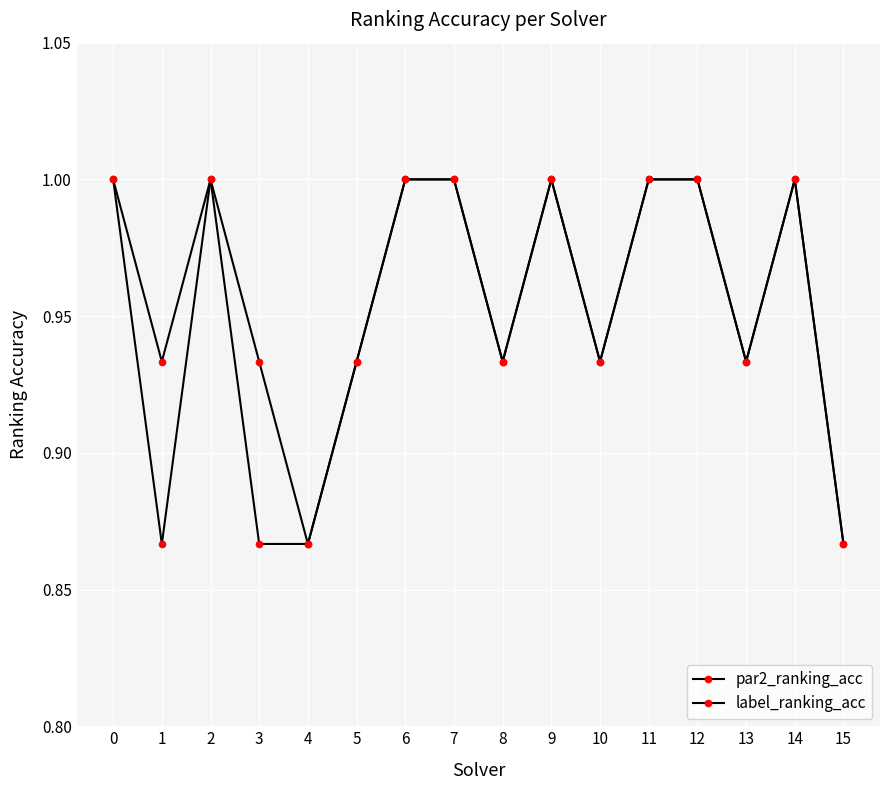

How many lines are shown in the chart?

2